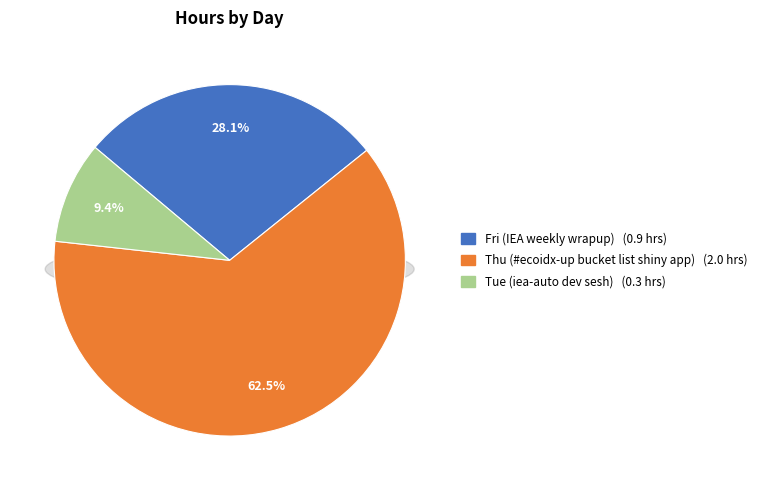

Which slice is the smallest?

Tue (iea-auto dev sesh)